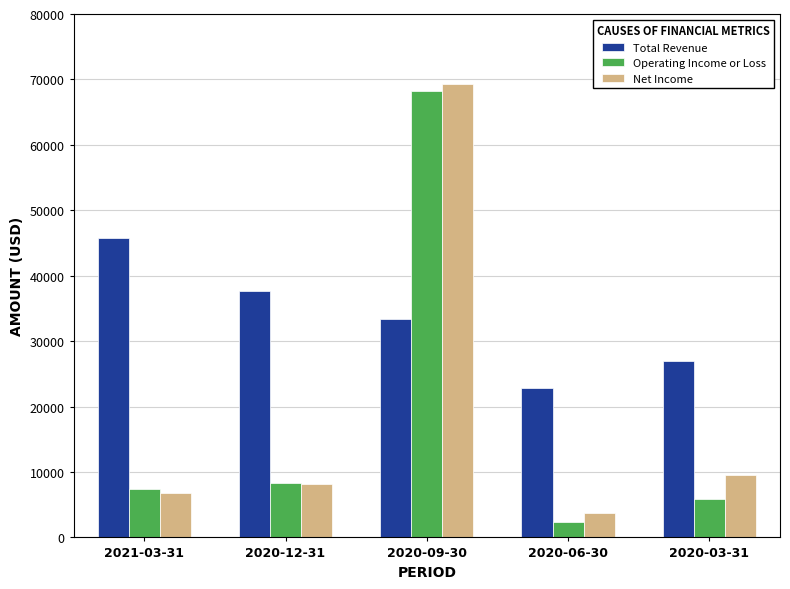

Are the bars horizontal?

No